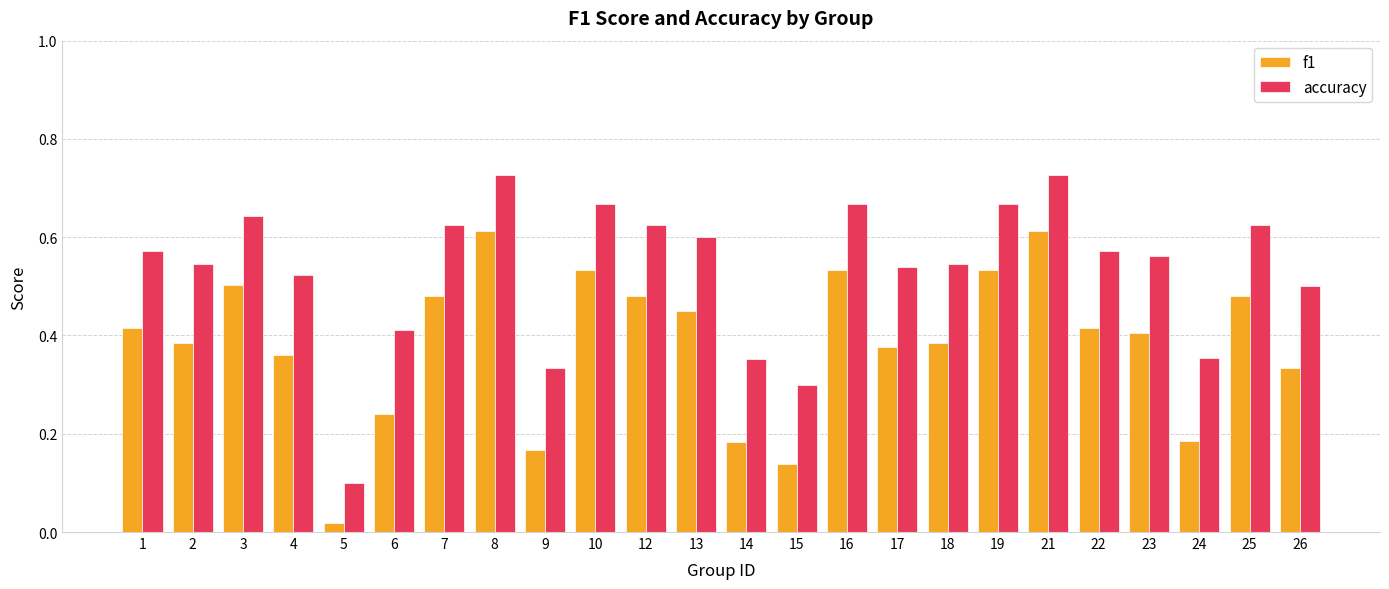

At which label is f1 closest to 0?

5